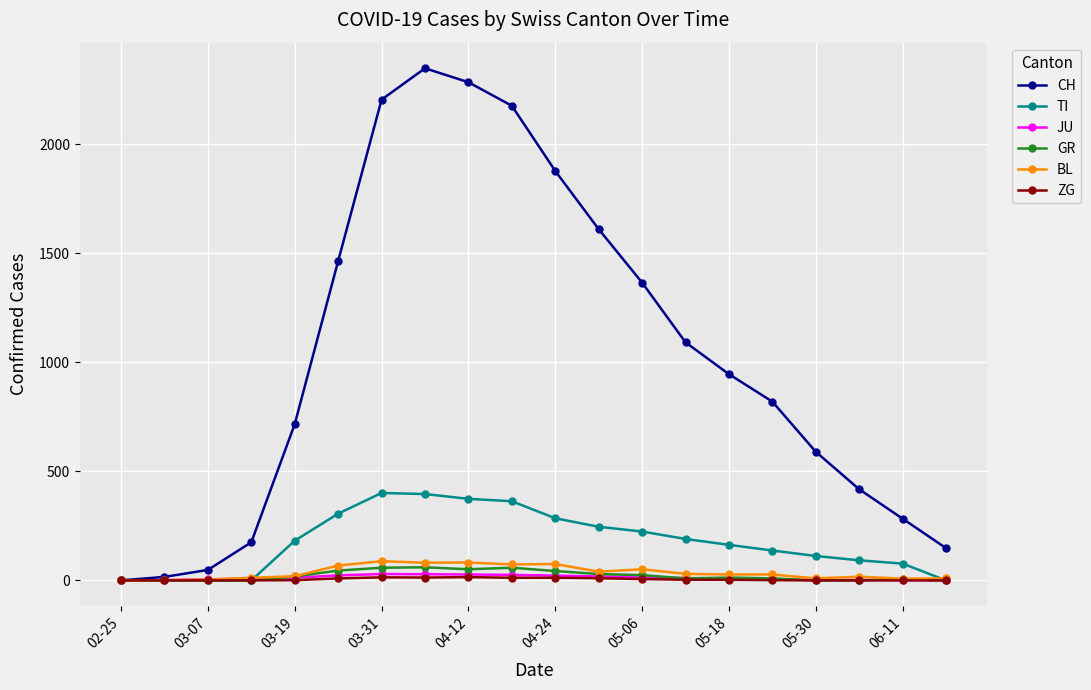

At how many categories does at least one series exceed 786?

11